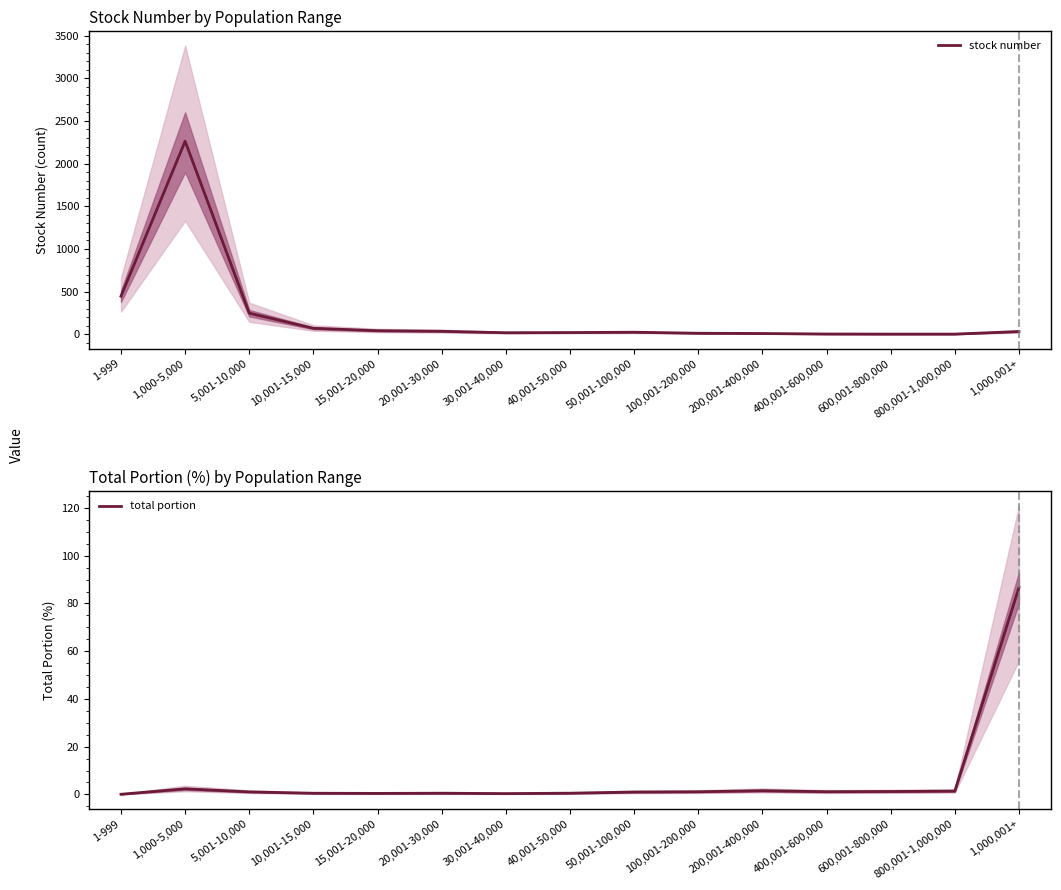

What is the difference between the total portion values at 800,001-1,000,000 and 1,000-5,000?

1.0